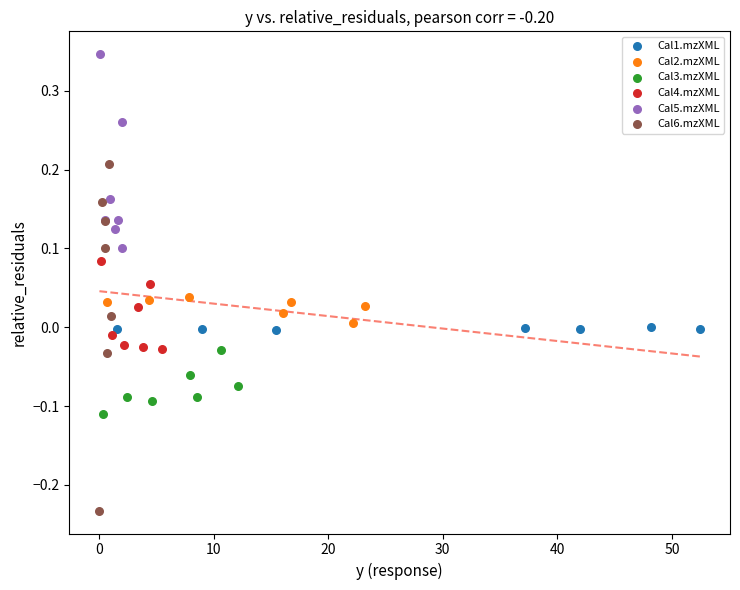

Which series has the largest Y range (max minus min)?

Cal6.mzXML